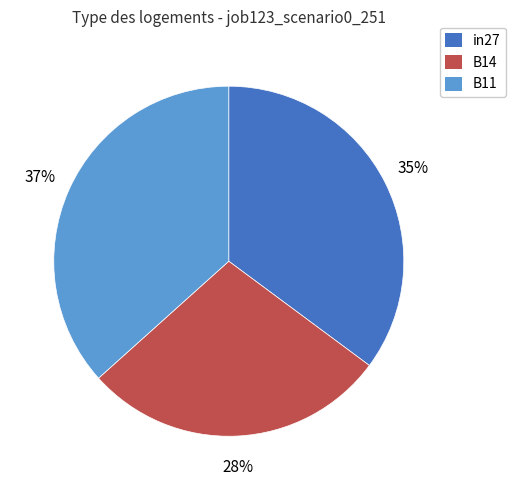

To the nearest percent, what is the combined percentage of in27 and B14?

63%